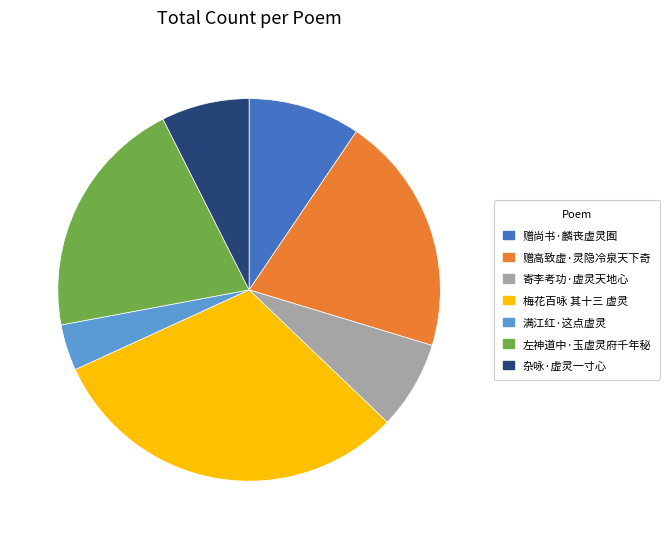

How many slices are in this pie chart?

7